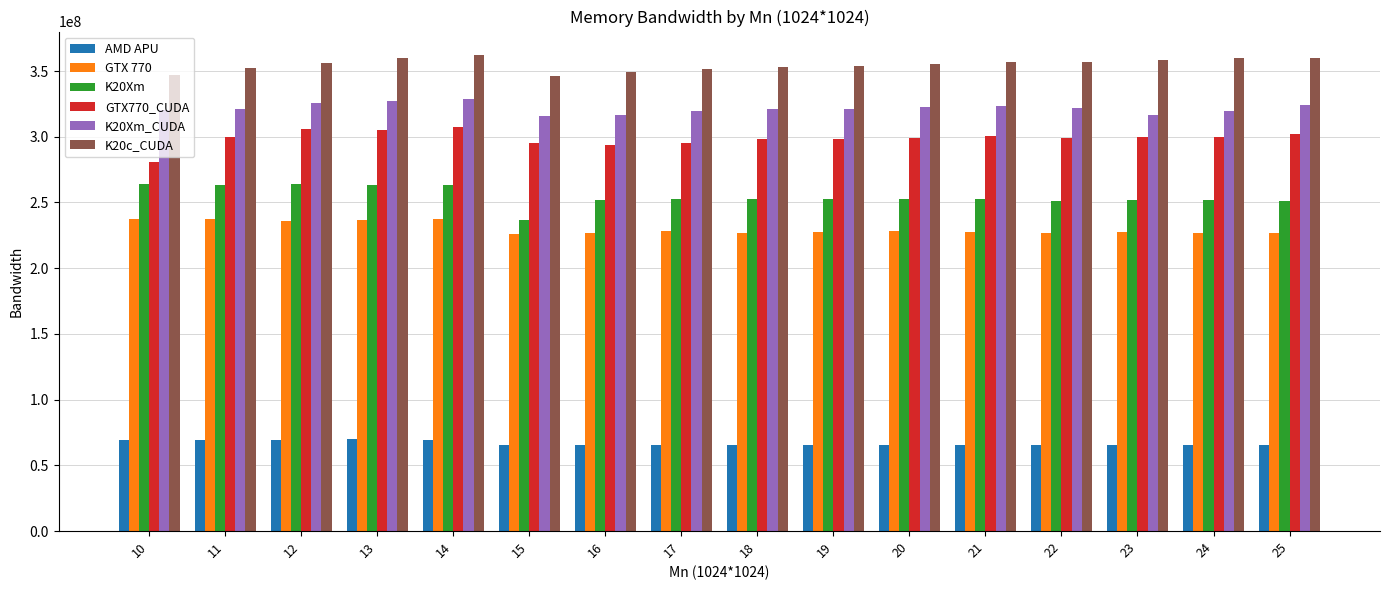

What is the lowest value of the GTX 770 series?

226326000